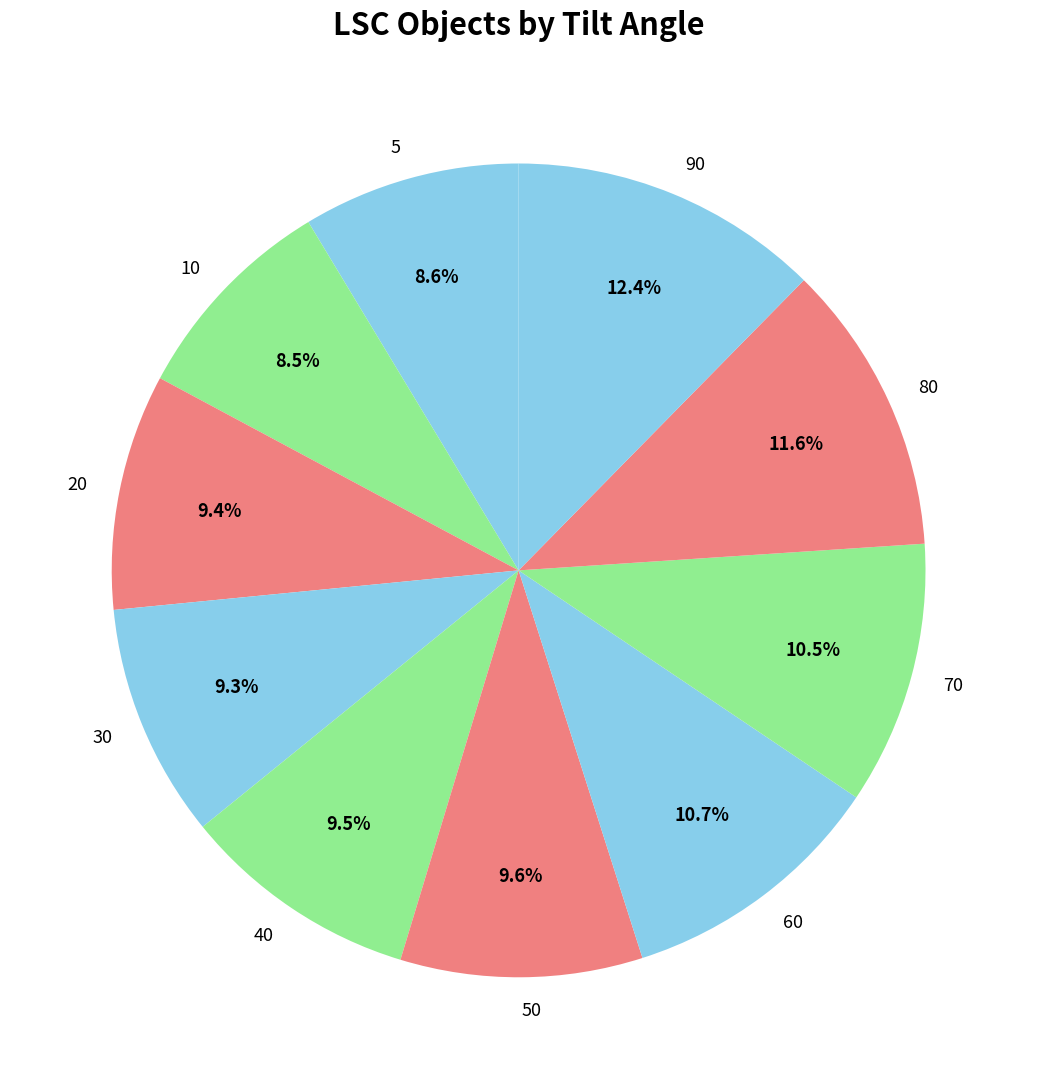

The 80 slice represents 12% of the pie. True or false?

True